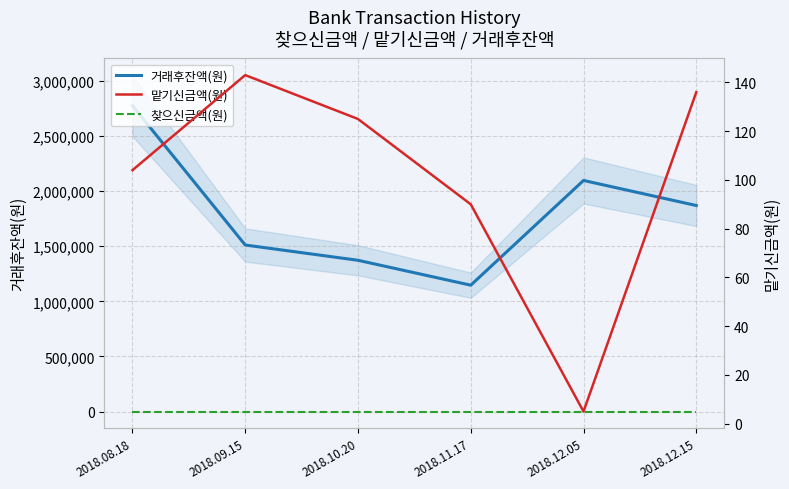

True or false: 맡기신금액(원) and 거래후잔액(원) cross at least once.

False